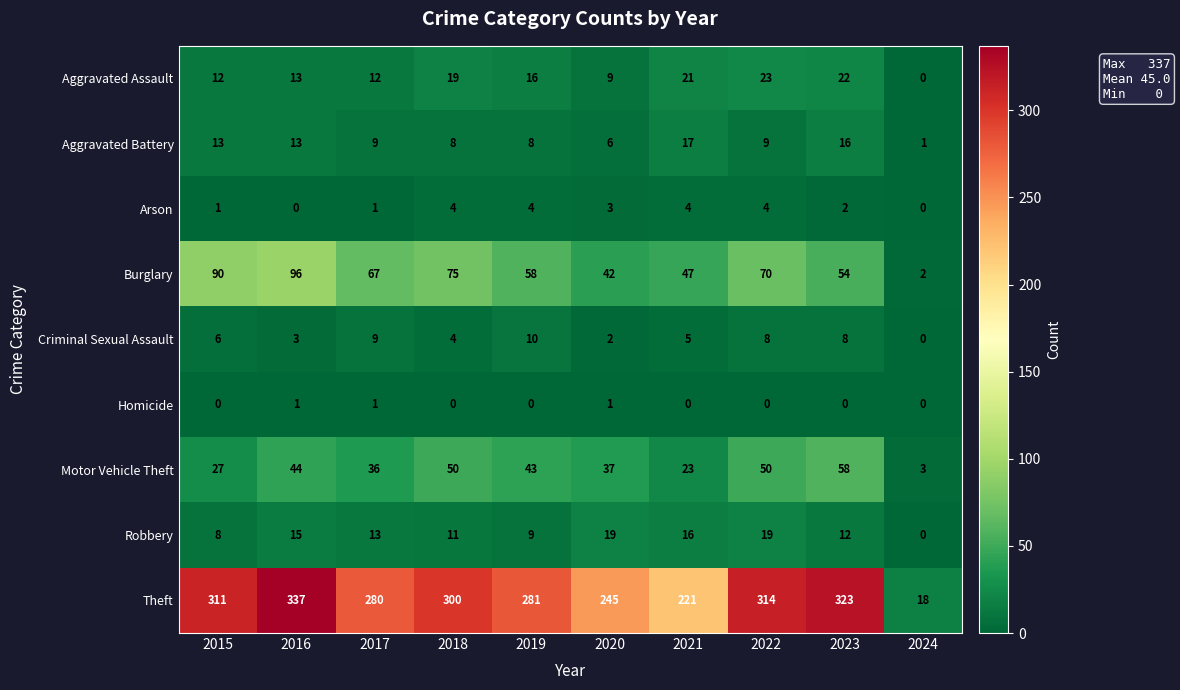

What is the difference between the second highest and second lowest values in the Aggravated Assault series?

13